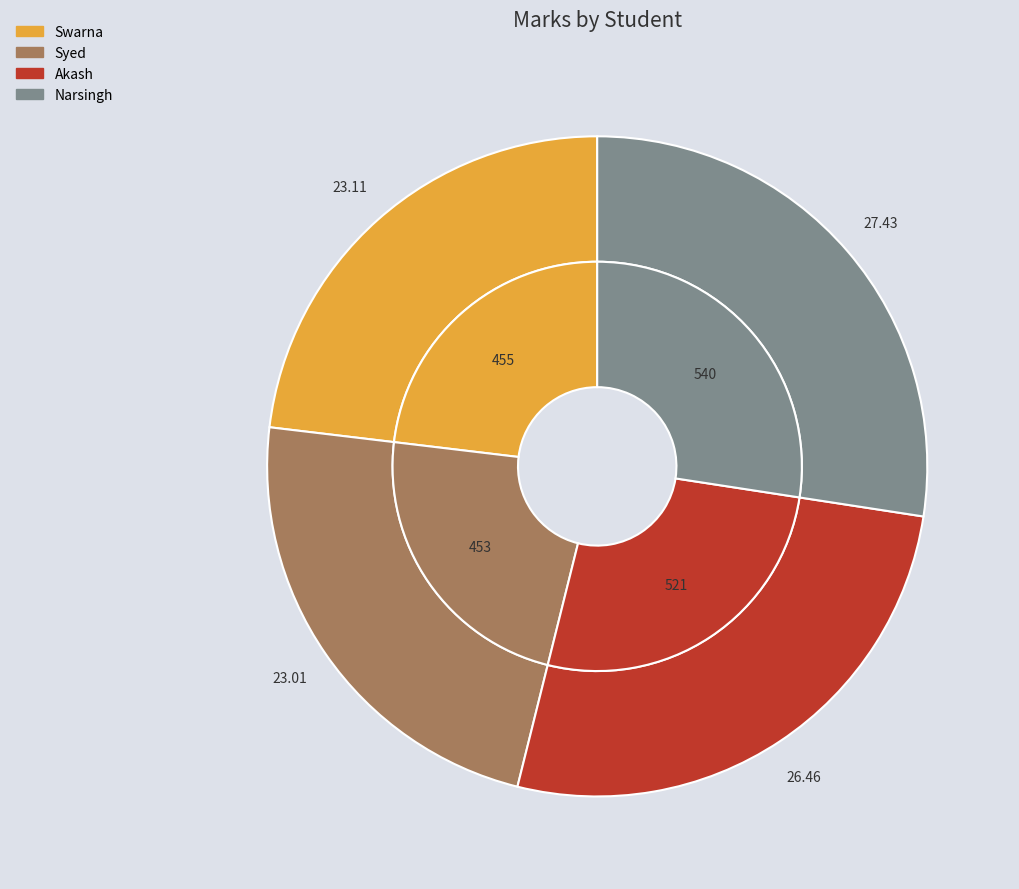

Is it true that Akash is 26% of the pie?

True